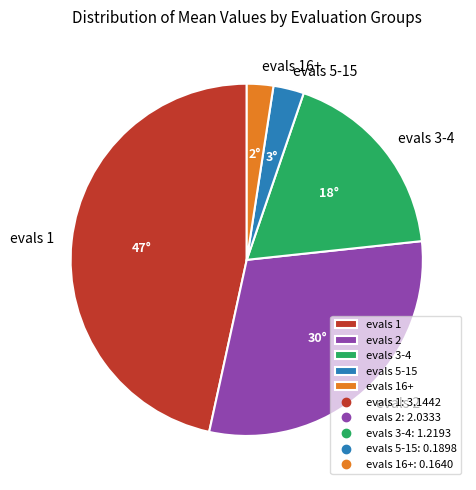

Is the sum of evals 5-15 and evals 16+ greater than half?

No